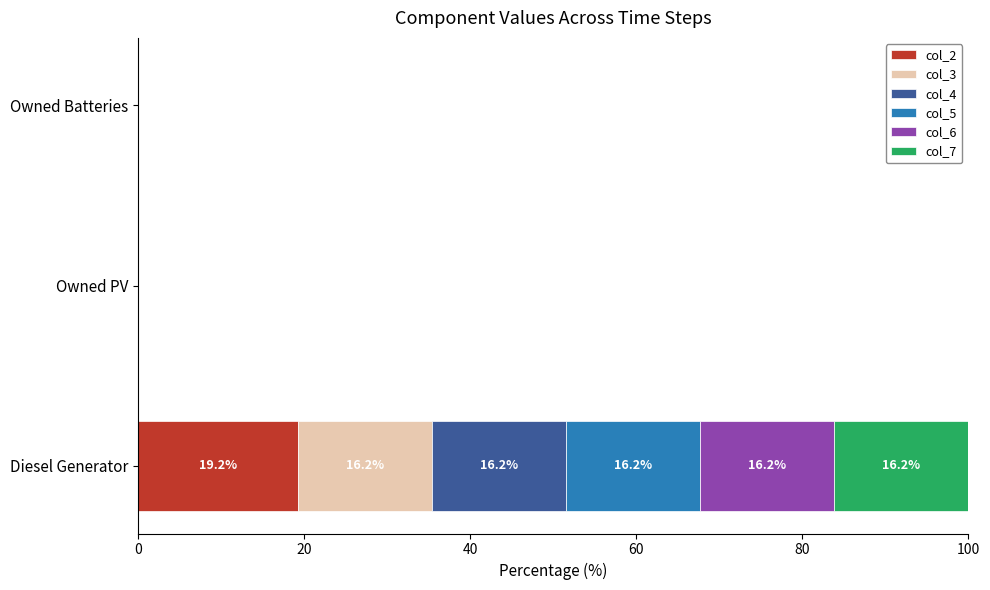

True or false: col_2 has a value of 19.2 at Diesel Generator.

True